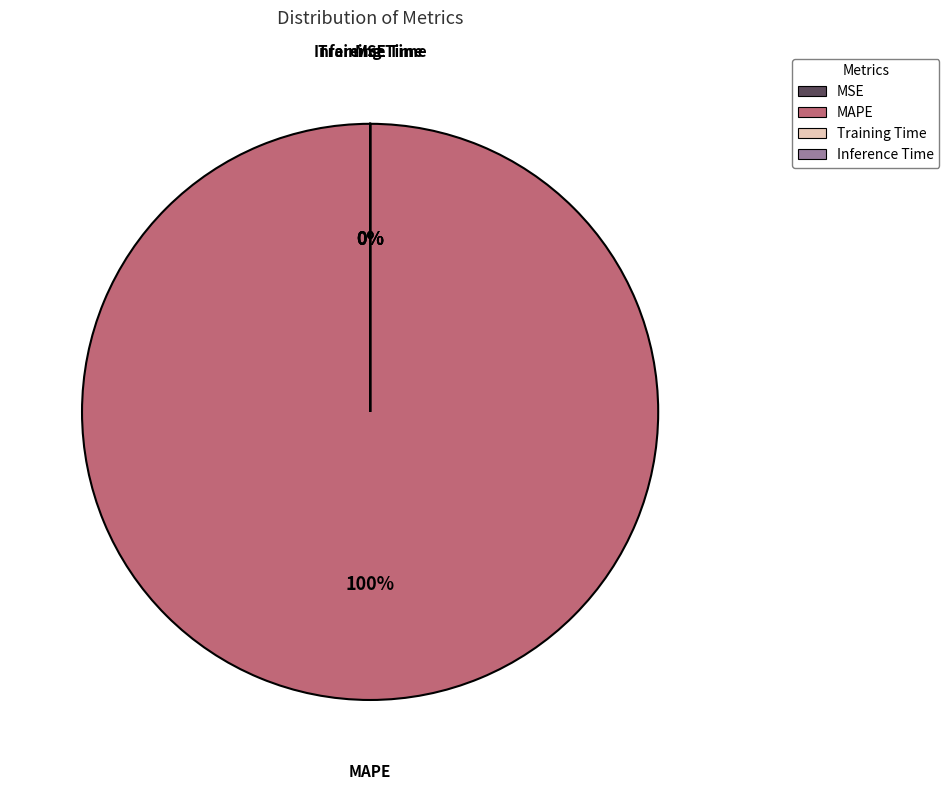

To the nearest percent, what is the difference between the largest and smallest slice percentages?

100%